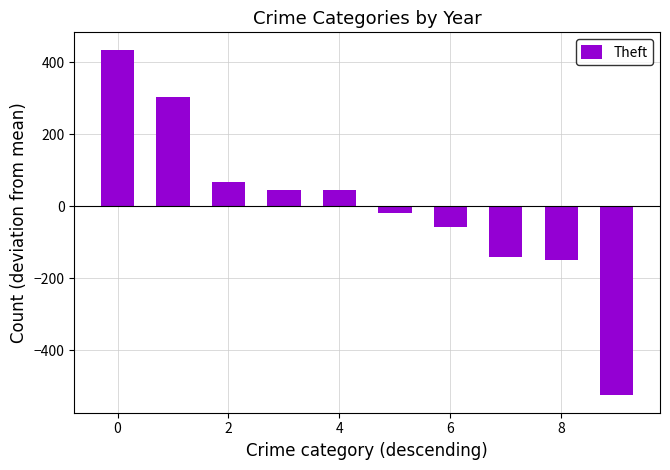

What is the maximum value shown in the chart?

435.4